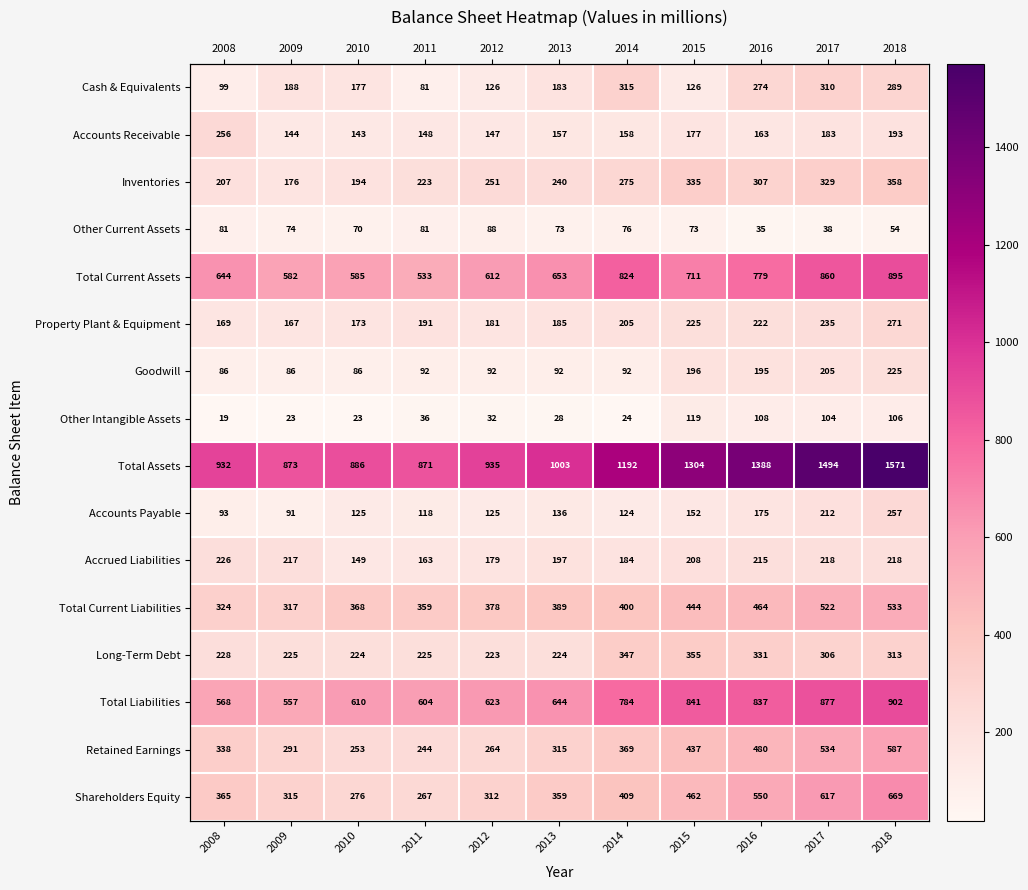

Rank the series by their maximum value, from lowest to highest.

Other Current Assets, Other Intangible Assets, Goodwill, Accrued Liabilities, Accounts Receivable, Accounts Payable, Property Plant & Equipment, Cash & Equivalents, Long-Term Debt, Inventories, Total Current Liabilities, Retained Earnings, Shareholders Equity, Total Current Assets, Total Liabilities, Total Assets